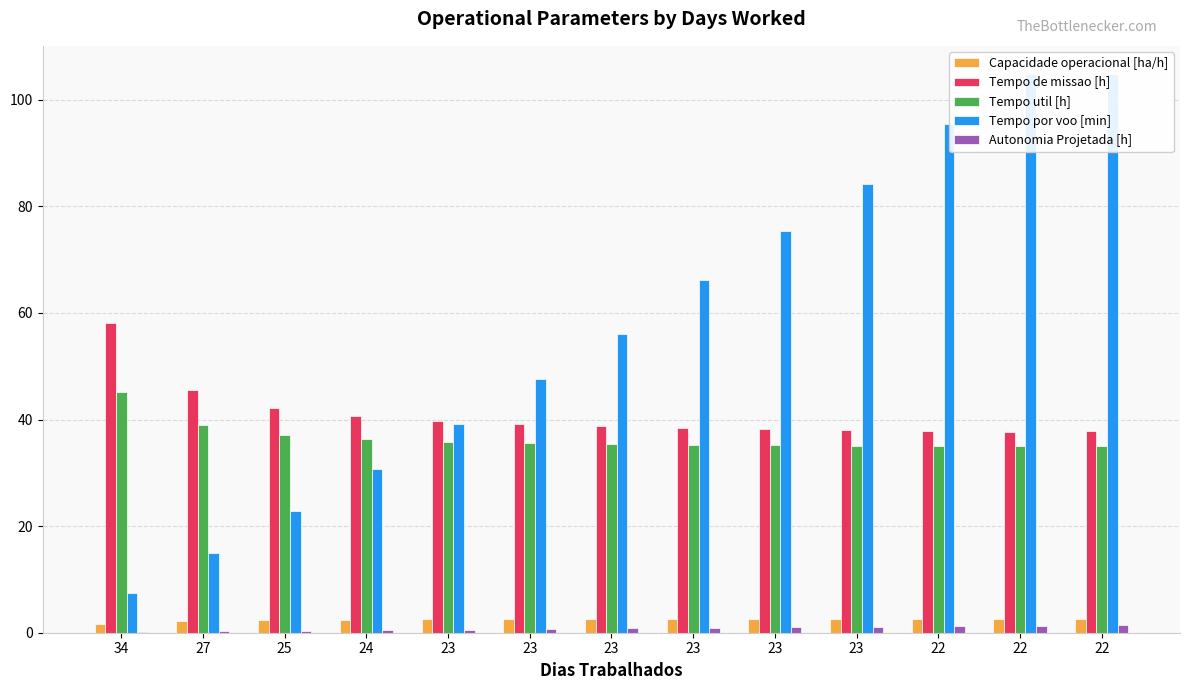

What are all the series names shown in the legend?

Capacidade operacional [ha/h], Tempo de missao [h], Tempo util [h], Tempo por voo [min], Autonomia Projetada [h]